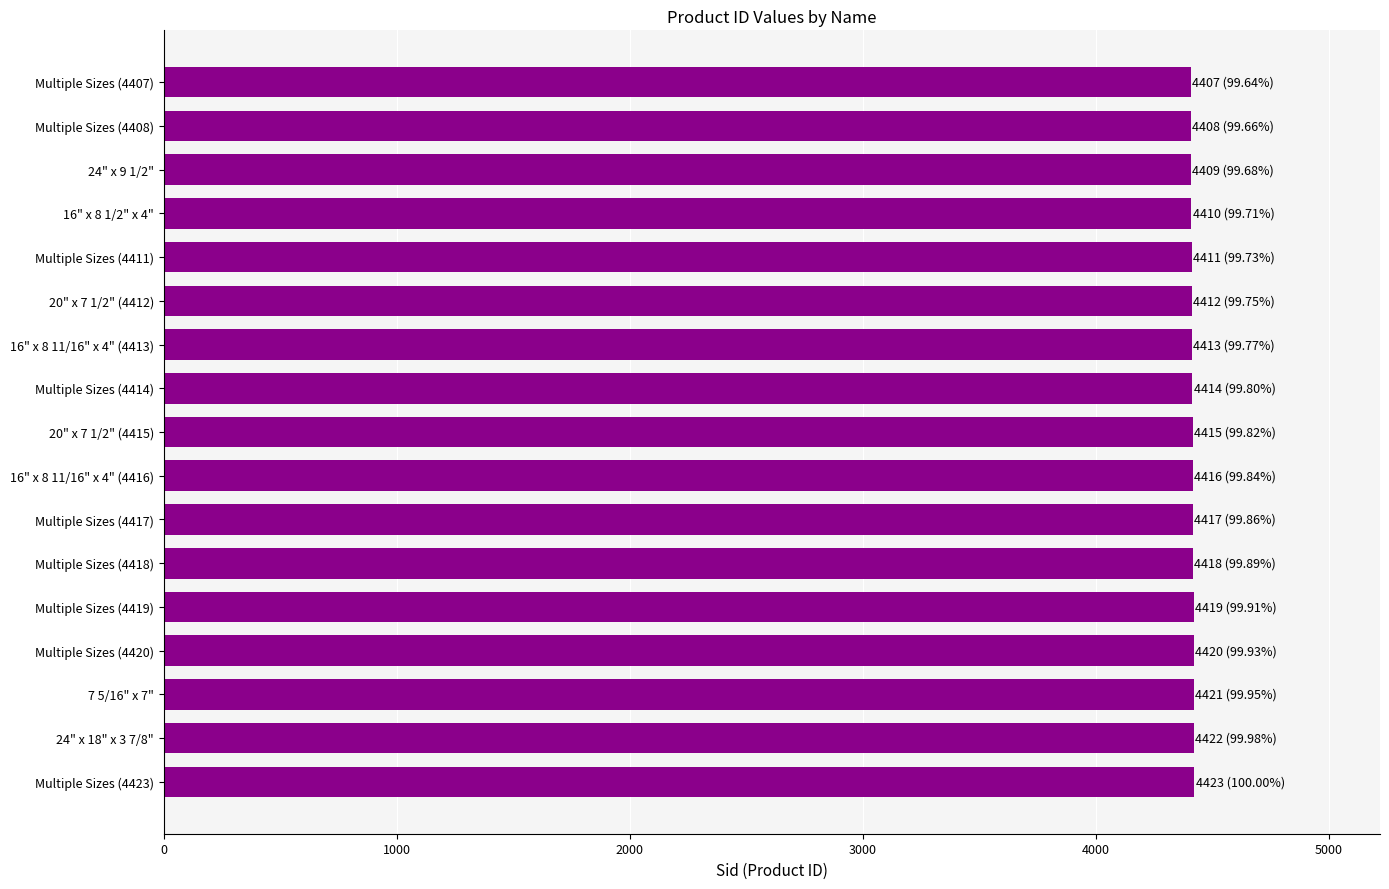

The value at Multiple Sizes (4420) is 7665. True or false?

False